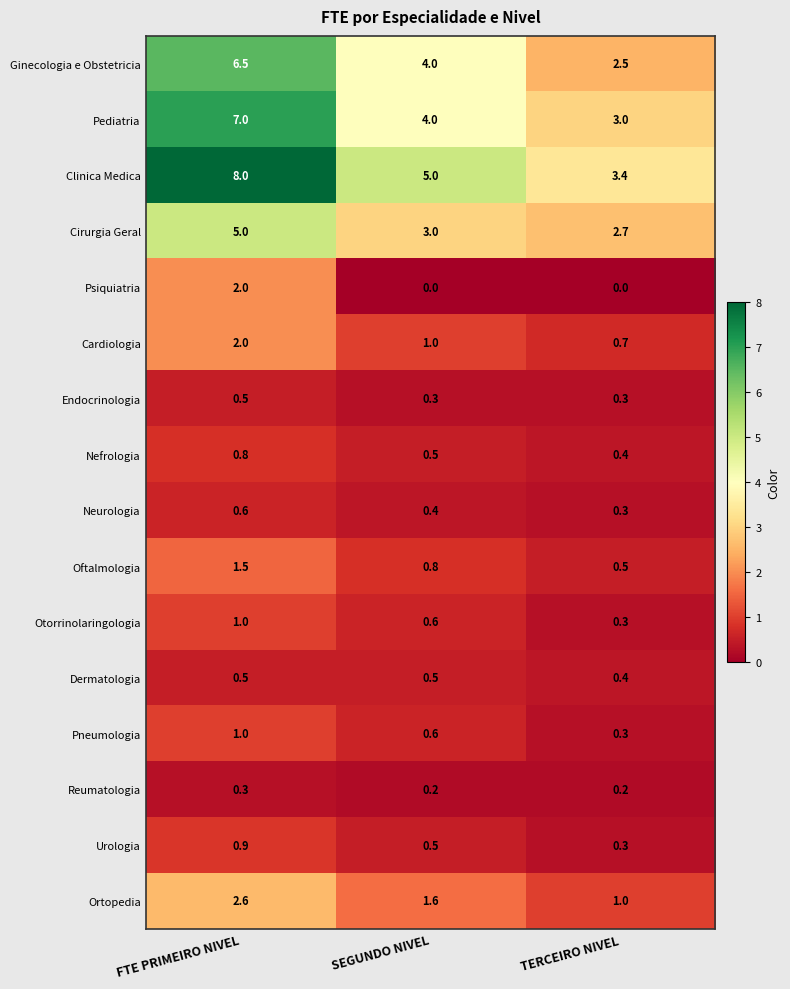

What is the average value of the Urologia series?

0.6